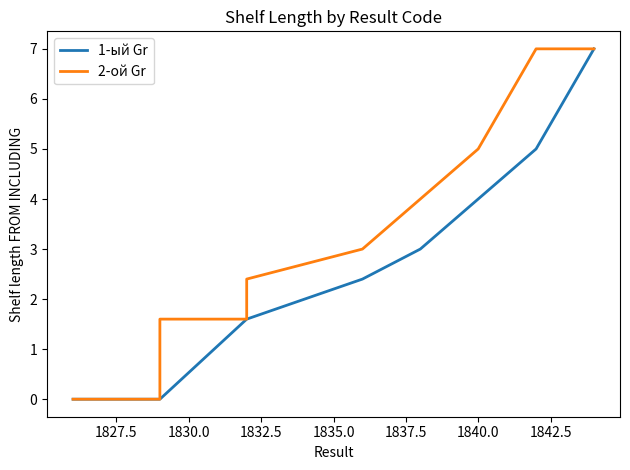

How many data points in 1-ый Gr are less than 1?

9